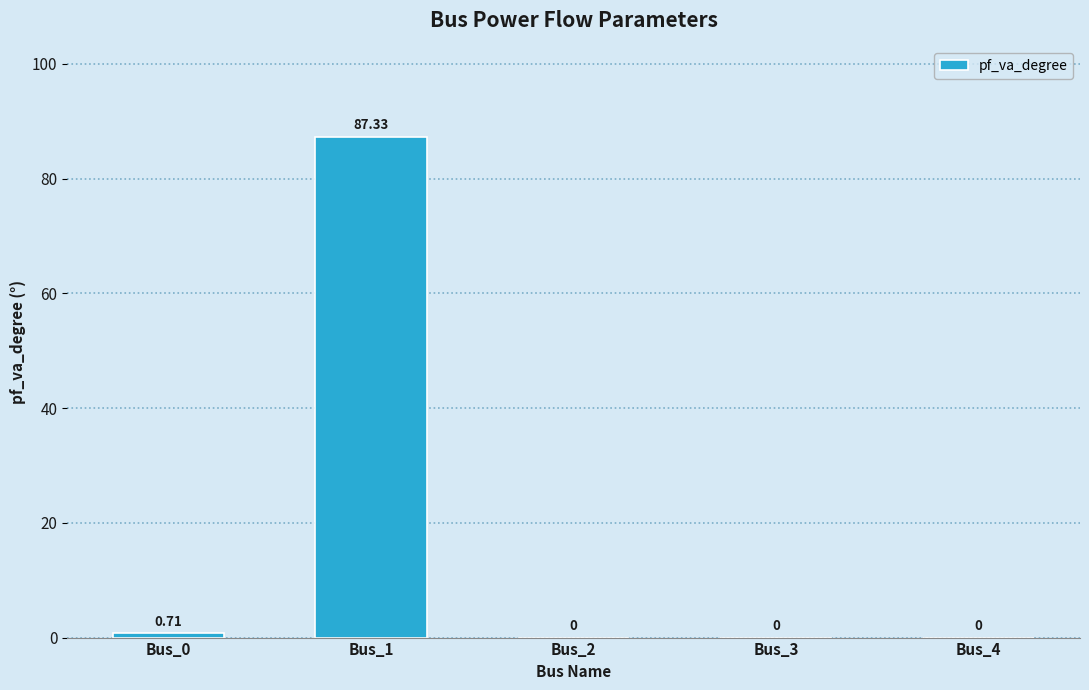

The chart shows a value of -42.3 at Bus_4. True or false?

False